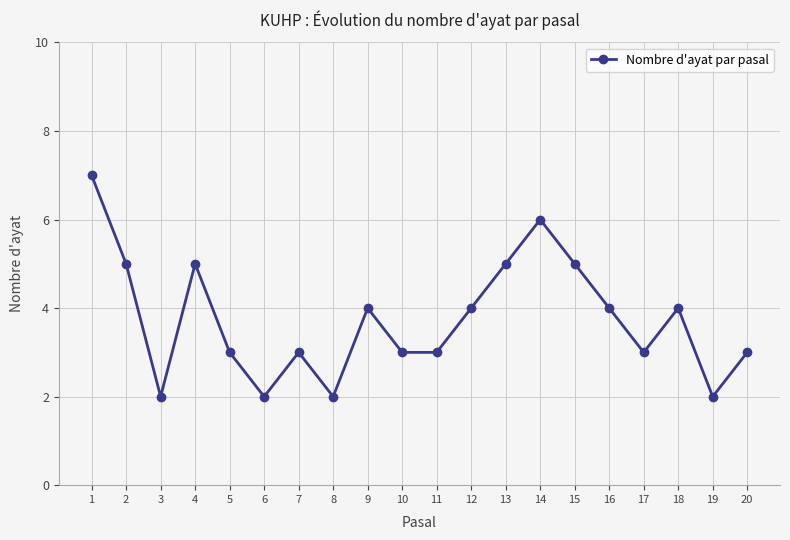

What is the change in value from 6 to 11?

+1